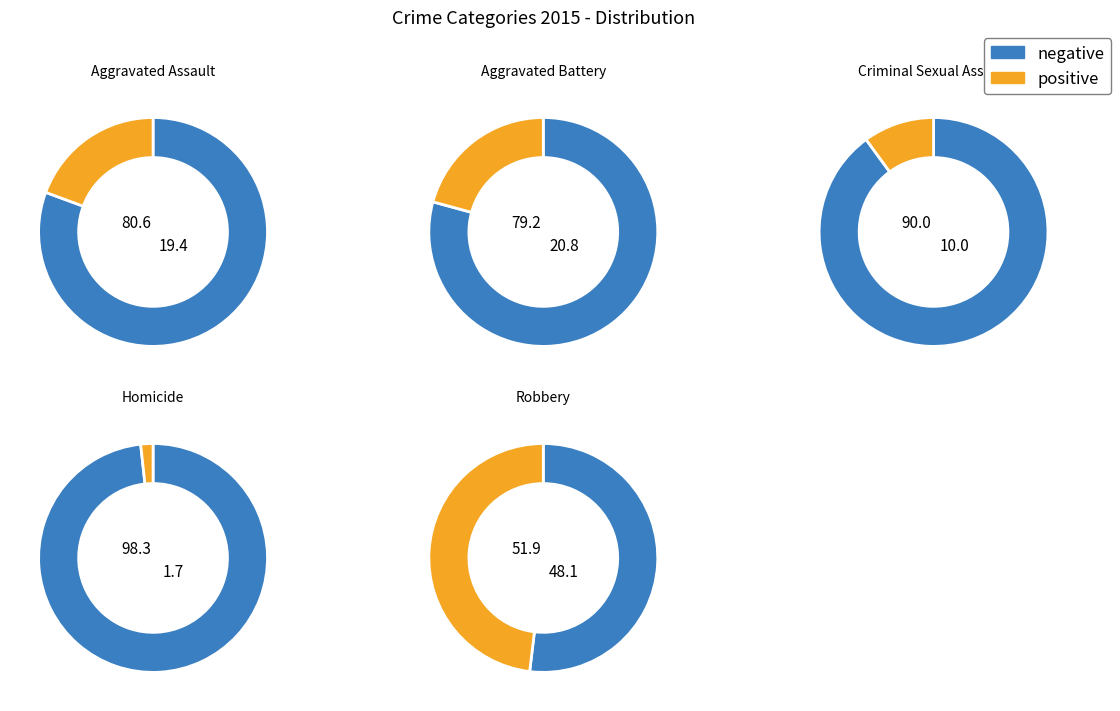

To the nearest percent, what percentage of the pie is Robbery?

48%